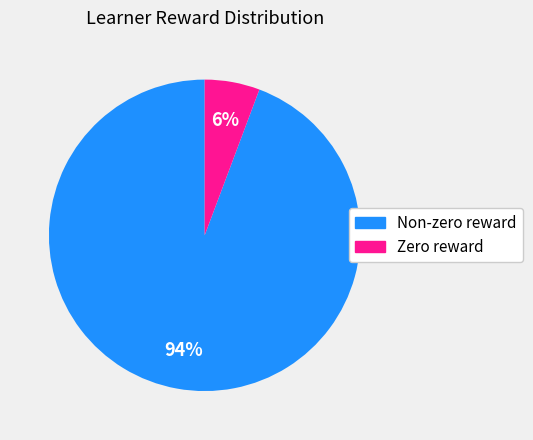

To the nearest percent, what is the average slice percentage?

50%